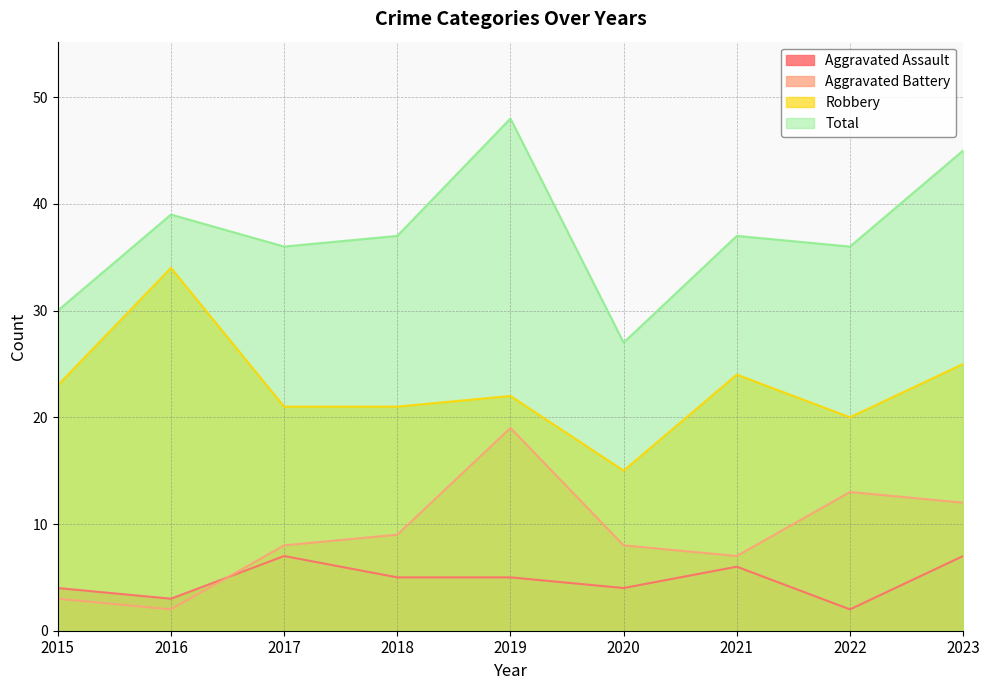

How many values in the Aggravated Assault series are below 5?

4